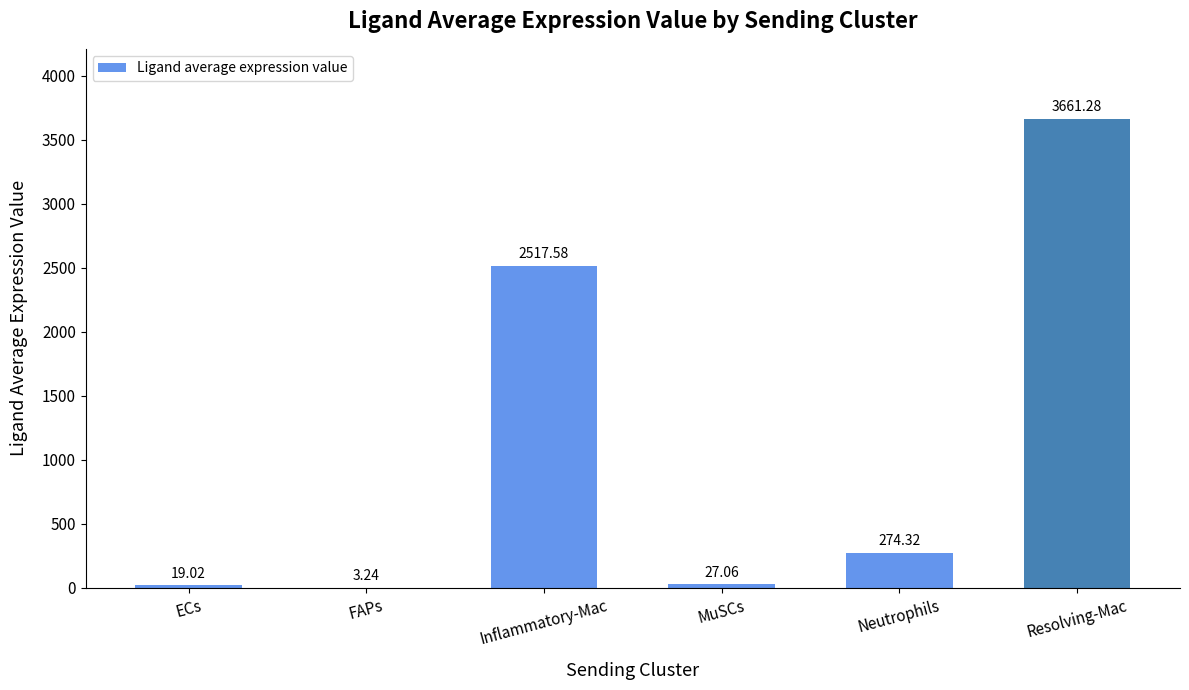

Where does the data first go above 274?

Inflammatory-Mac